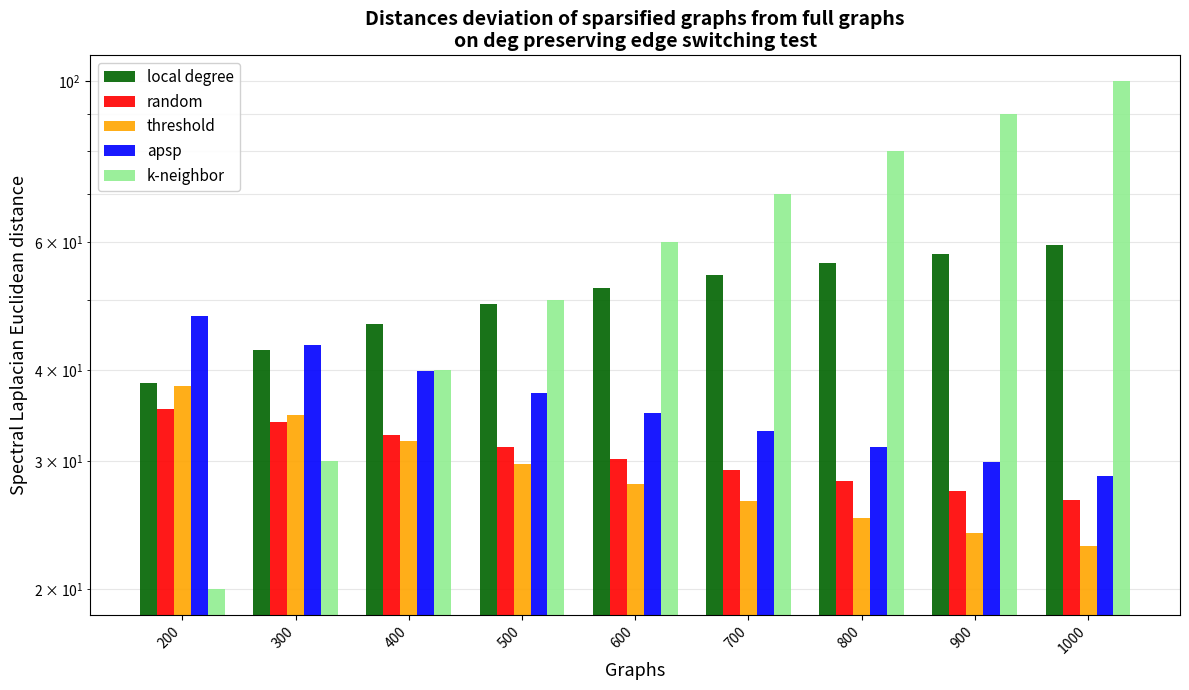

Between 600 and 400, which is larger?

600